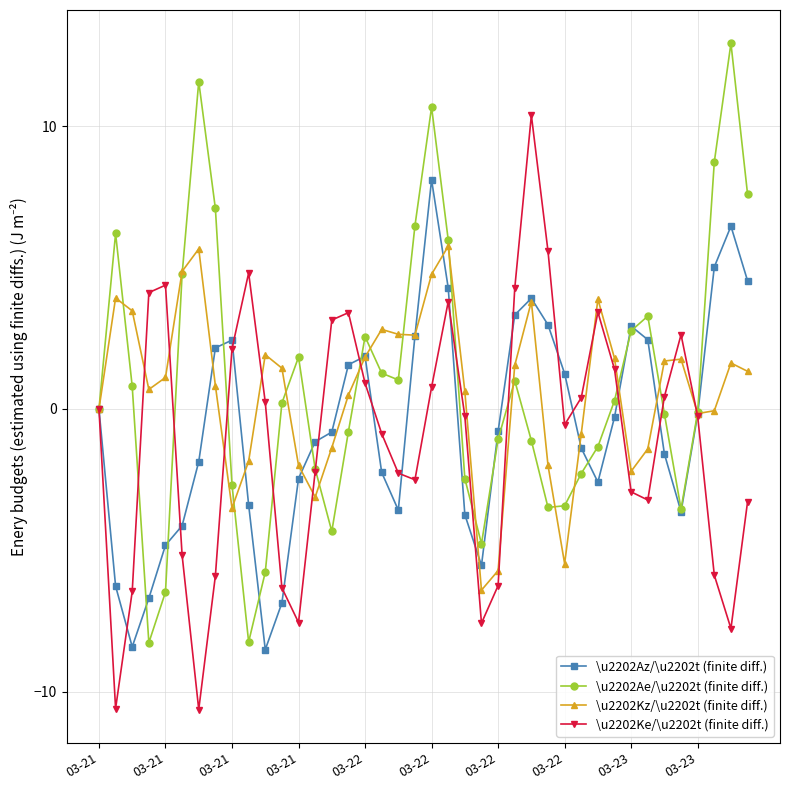

What is the lowest value of the \u2202Ke/\u2202t (finite diff.) series?

-10.6